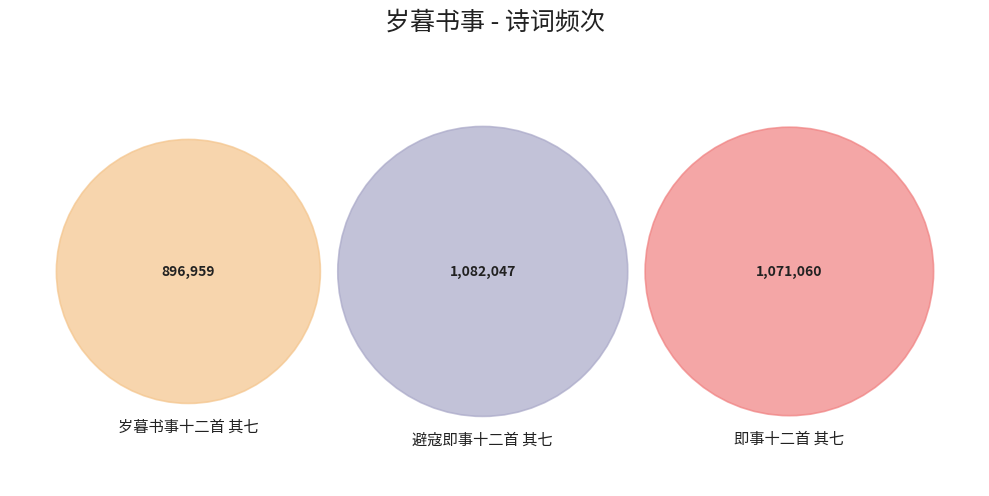

Does 即事十二首 其七 account for over 50% of the chart?

No